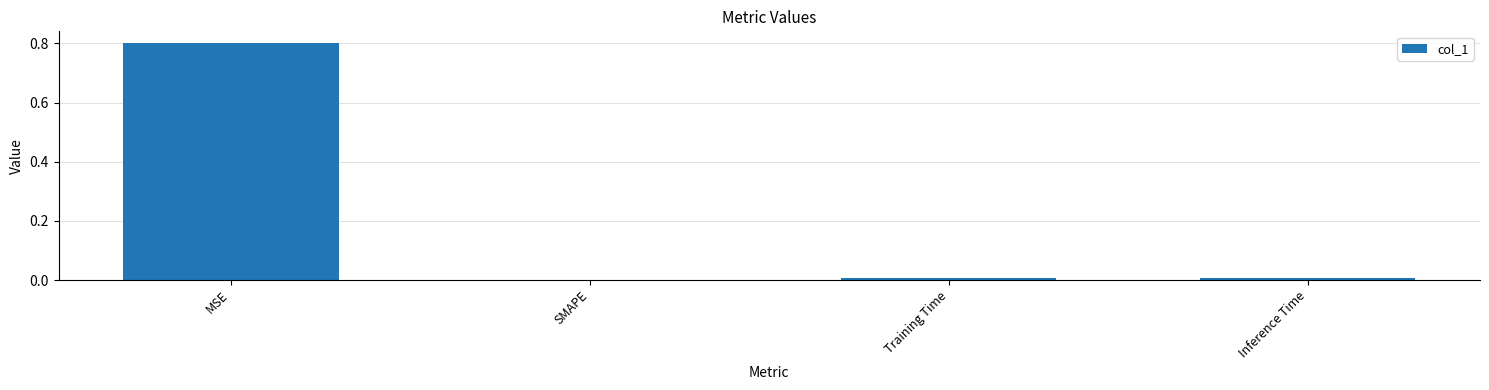

The value at Training Time is 0.0. True or false?

True